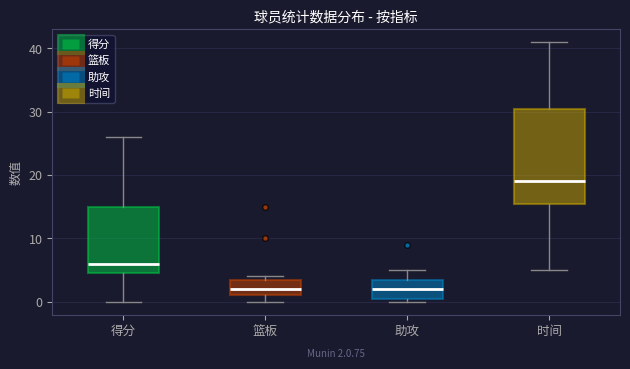

Which box has the highest median line?

时间